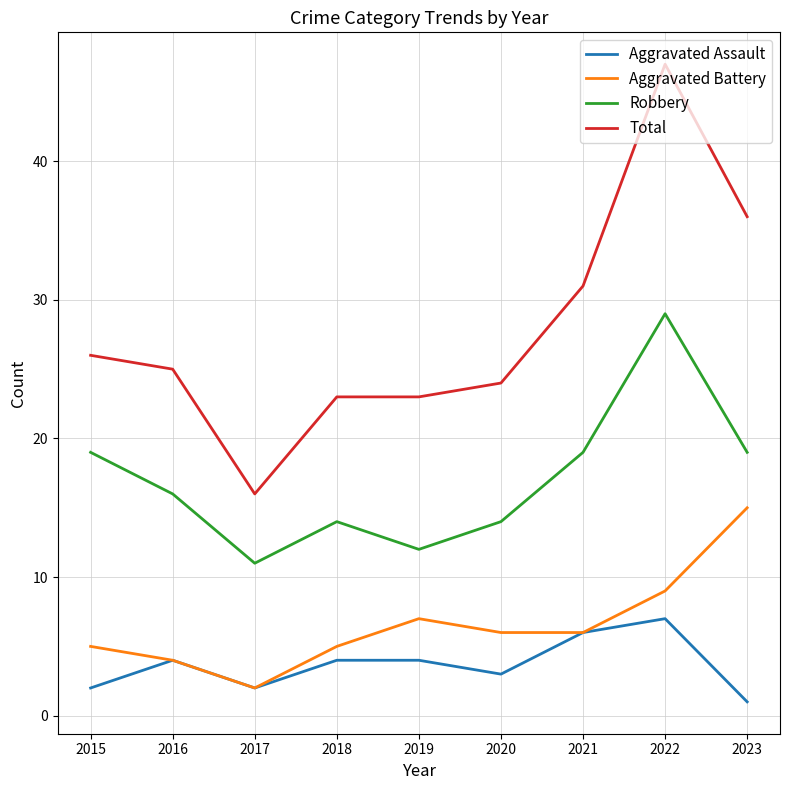

Which label corresponds to the largest value in the chart?

2022